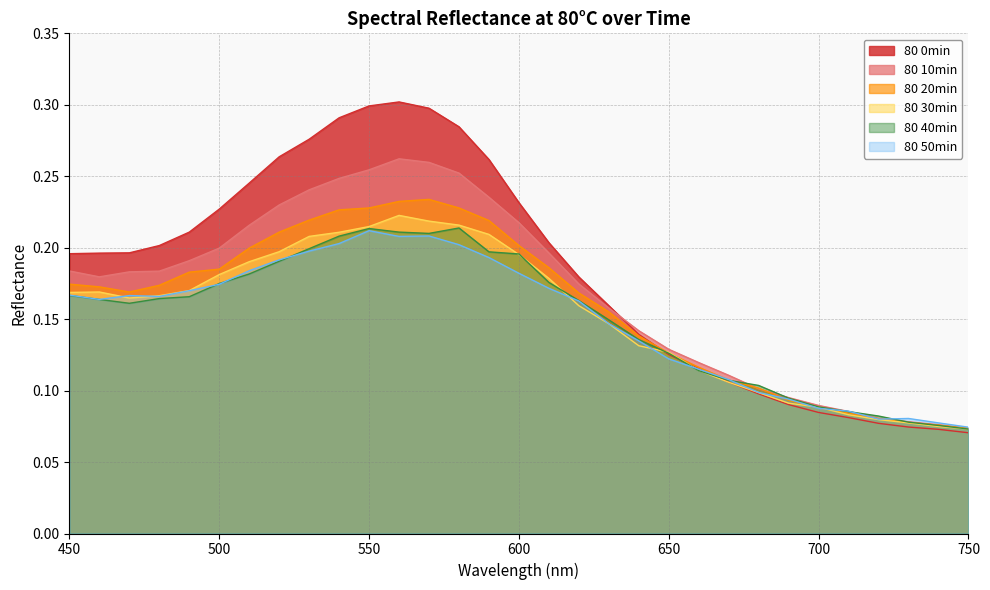

True or false: 80 30min has a value of 0.1 at 570.

False